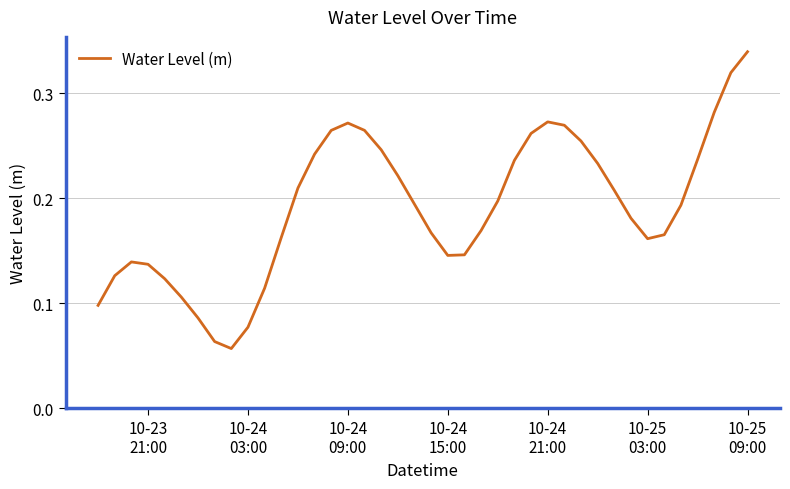

Reading left to right, extract all data points from this chart.

0.1	0.1	0.1	0.1	0.1	0.1	0.1	0.1	0.1	0.1	0.1	0.2	0.2	0.2	0.3	0.3	0.3	0.2	0.2	0.2	0.2	0.1	0.1	0.2	0.2	0.2	0.3	0.3	0.3	0.3	0.2	0.2	0.2	0.2	0.2	0.2	0.2	0.3	0.3	0.3